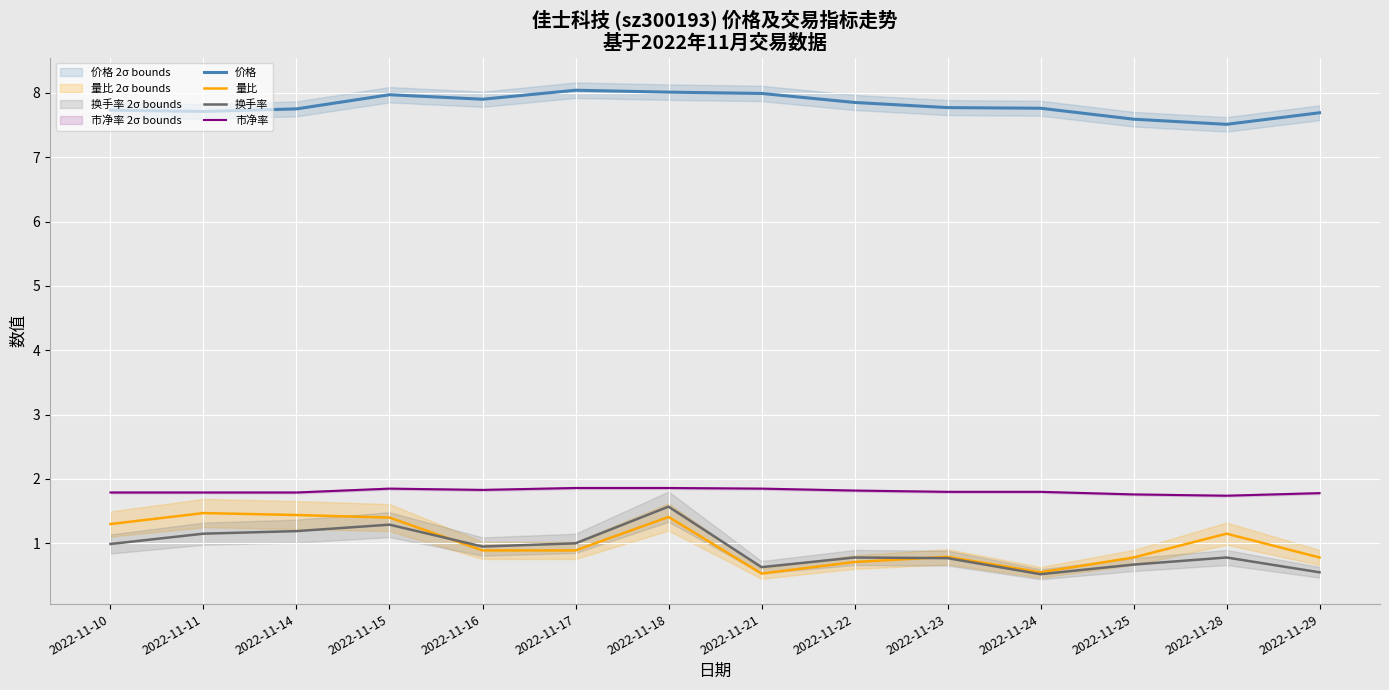

What is the maximum value for 量比?

1.5